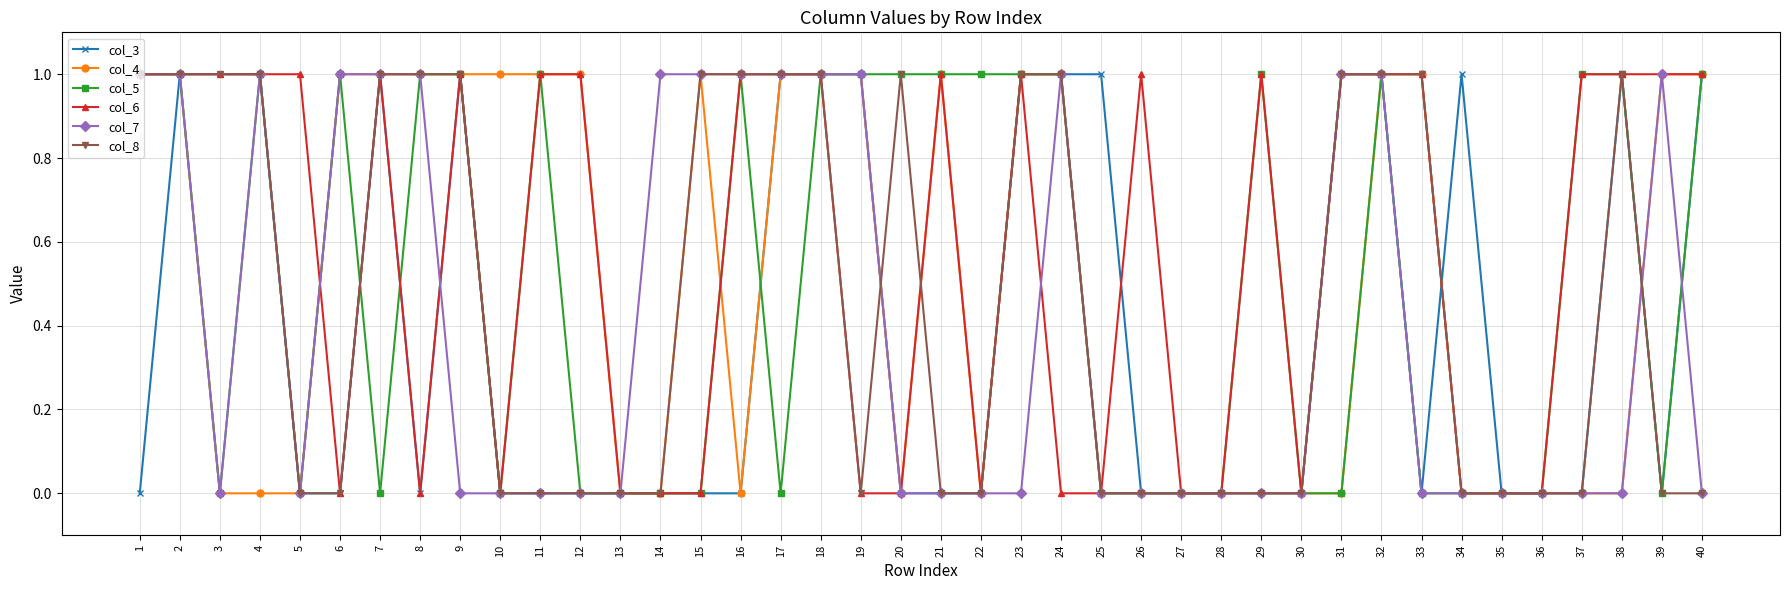

Reading left to right, list all the values displayed in this chart.

col_3: 1=0	2=1	3=1	4=1	5=0	6=0	7=1	8=0	9=1	10=0	11=0	12=0	13=0	14=0	15=0	16=0	17=1	18=1	19=1	20=0	21=0	22=0	23=1	24=1	25=1	26=0	27=0	28=0	29=0	30=0	31=1	32=1	33=0	34=1	35=0	36=0	37=0	38=1	39=0	40=1
col_4: 1=1	2=1	3=0	4=0	5=0	6=1	7=1	8=1	9=1	10=1	11=1	12=1	13=0	14=0	15=1	16=0	17=1	18=1	19=1	20=0	21=1	22=0	23=1	24=1	25=0	26=0	27=0	28=0	29=0	30=0	31=0	32=1	33=1	34=0	35=0	36=0	37=0	38=0	39=1	40=1
col_5: 1=1	2=1	3=0	4=1	5=0	6=1	7=0	8=1	9=1	10=0	11=1	12=0	13=0	14=0	15=0	16=1	17=0	18=1	19=1	20=1	21=1	22=1	23=1	24=1	25=0	26=0	27=0	28=0	29=1	30=0	31=0	32=1	33=0	34=0	35=0	36=0	37=1	38=1	39=0	40=1
col_6: 1=1	2=1	3=1	4=1	5=1	6=0	7=1	8=0	9=1	10=0	11=1	12=1	13=0	14=0	15=0	16=1	17=1	18=1	19=0	20=0	21=1	22=0	23=1	24=0	25=0	26=1	27=0	28=0	29=1	30=0	31=1	32=1	33=1	34=0	35=0	36=0	37=1	38=1	39=1	40=1
col_7: 1=1	2=1	3=0	4=1	5=0	6=1	7=1	8=1	9=0	10=0	11=0	12=0	13=0	14=1	15=1	16=1	17=1	18=1	19=1	20=0	21=0	22=0	23=0	24=1	25=0	26=0	27=0	28=0	29=0	30=0	31=1	32=1	33=0	34=0	35=0	36=0	37=0	38=0	39=1	40=0
col_8: 1=1	2=1	3=1	4=1	5=0	6=0	7=1	8=1	9=1	10=0	11=0	12=0	13=0	14=0	15=1	16=1	17=1	18=1	19=0	20=1	21=0	22=0	23=1	24=1	25=0	26=0	27=0	28=0	29=0	30=0	31=1	32=1	33=1	34=0	35=0	36=0	37=0	38=1	39=0	40=0